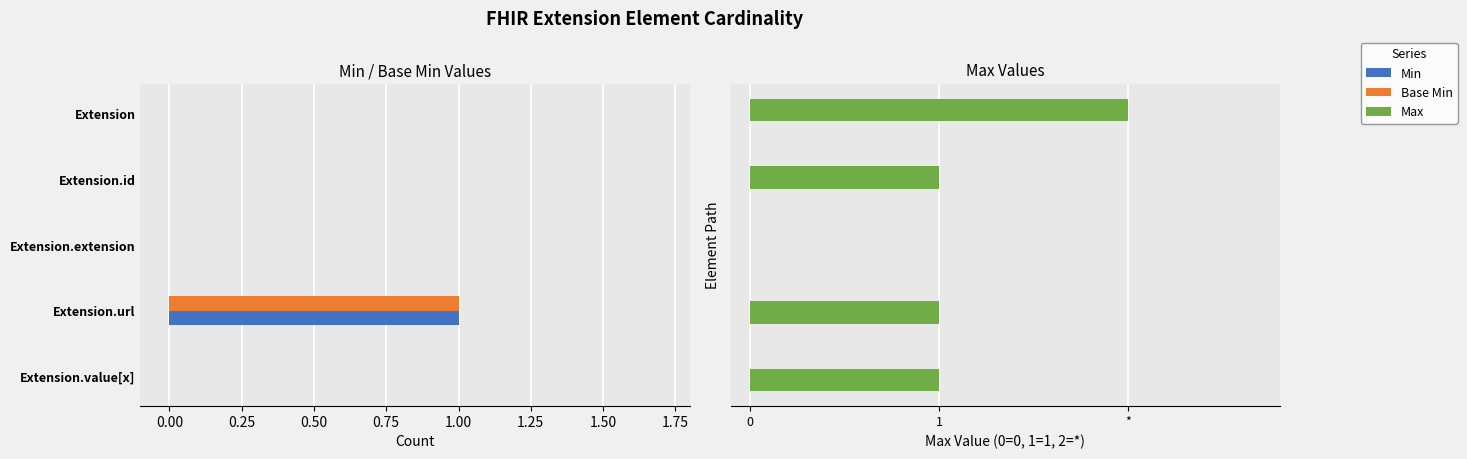

How many values in Min are above zero?

1